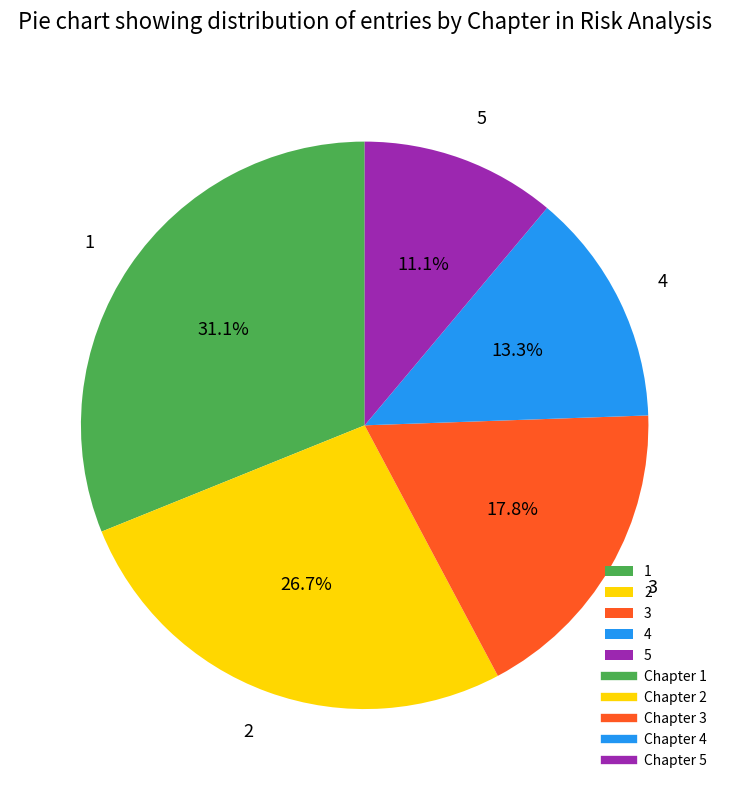

To the nearest percent, what percentage of the pie is 3?

18%